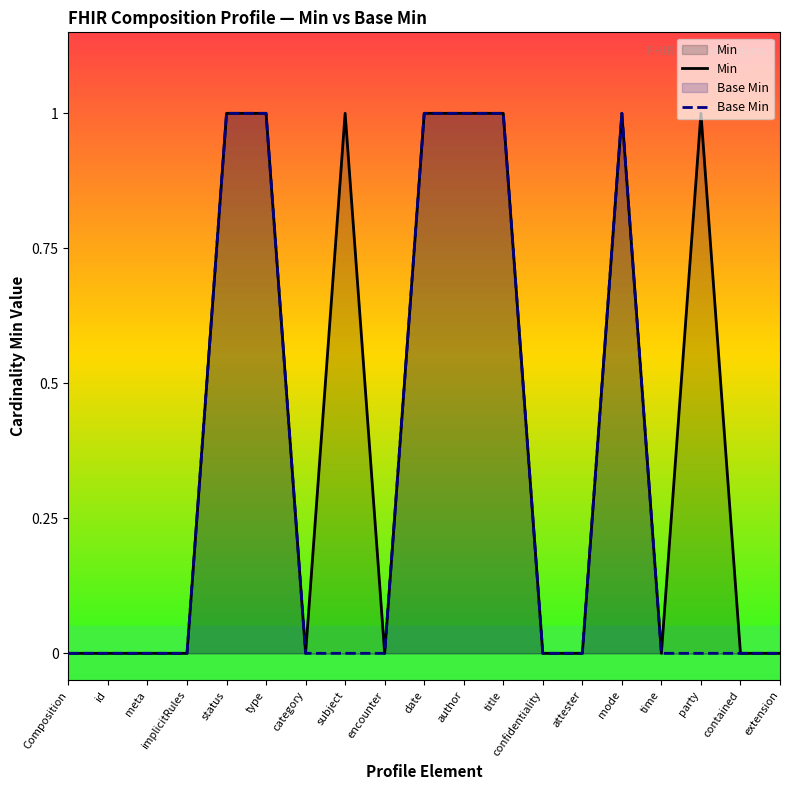

Where is the first local maximum for Min?

subject